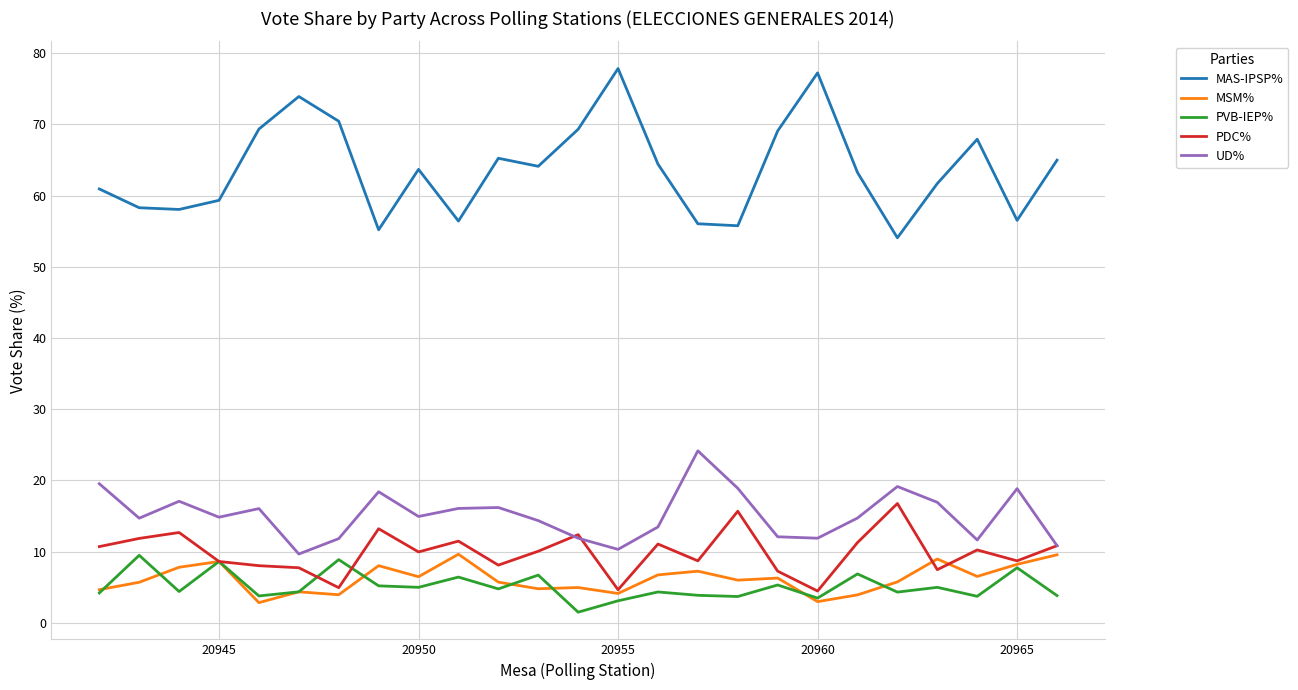

True or false: MAS-IPSP% and PDC% cross at least once.

False